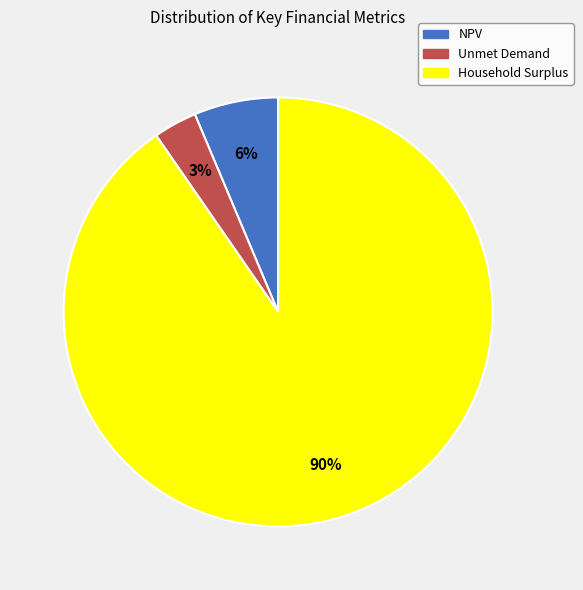

Which category has the smallest portion of the pie?

Unmet Demand